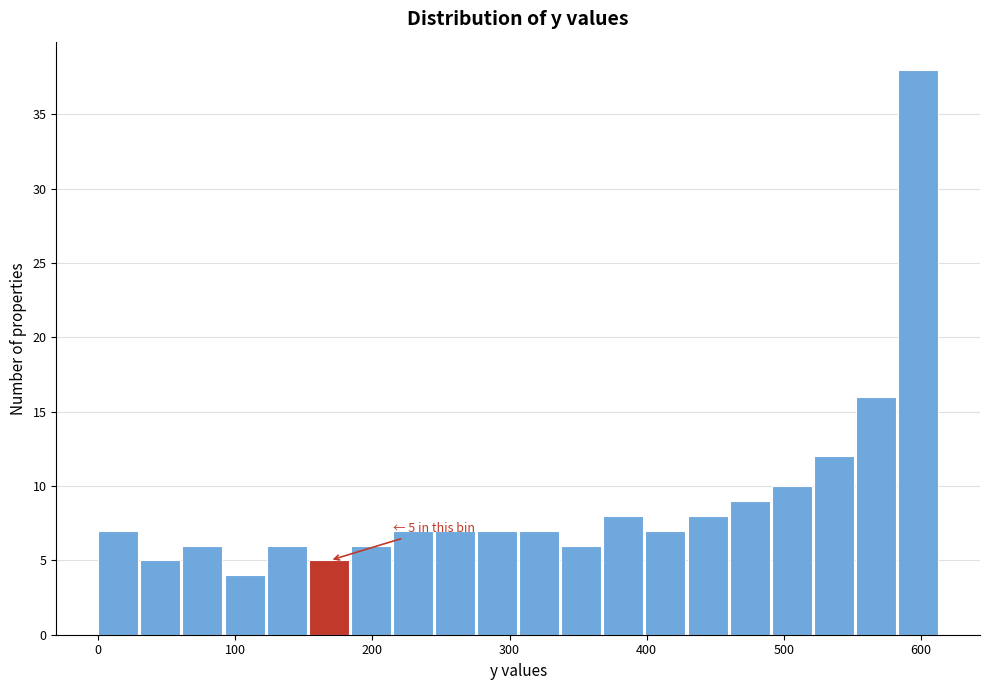

Read against the x-axis, roughly where is the centre of the tallest bar?

600